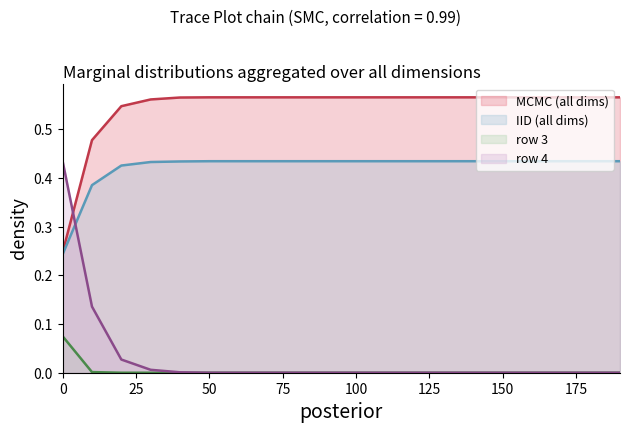

Which series has the largest total across all categories?

MCMC (all dims)